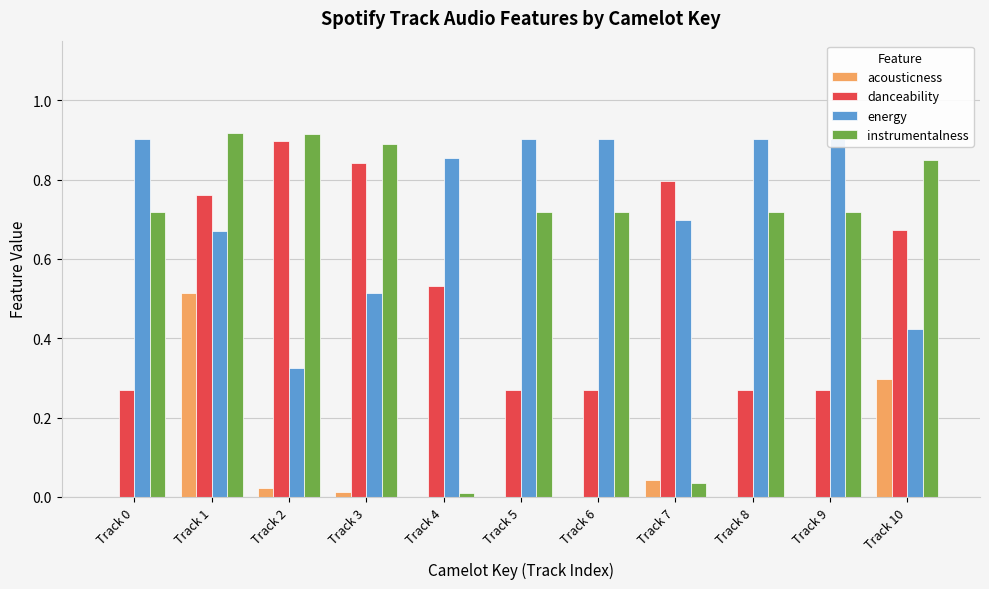

Which series has the widest spread of values?

instrumentalness